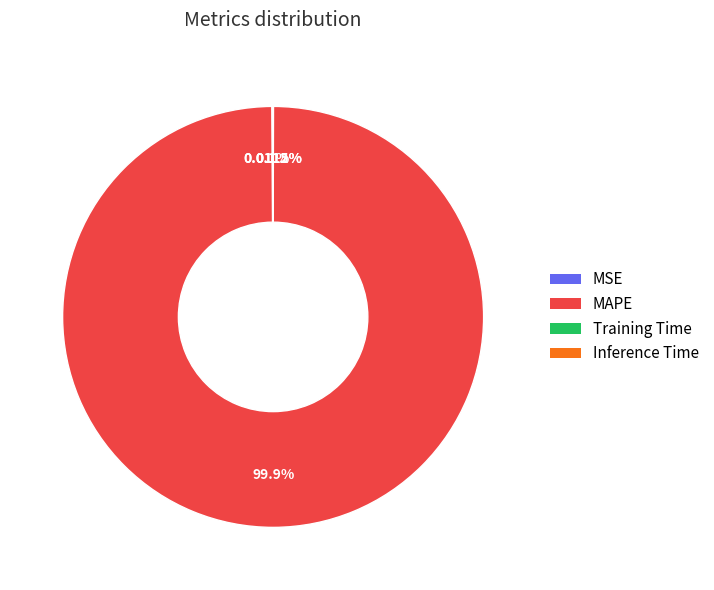

Is there a majority slice in this chart?

Yes